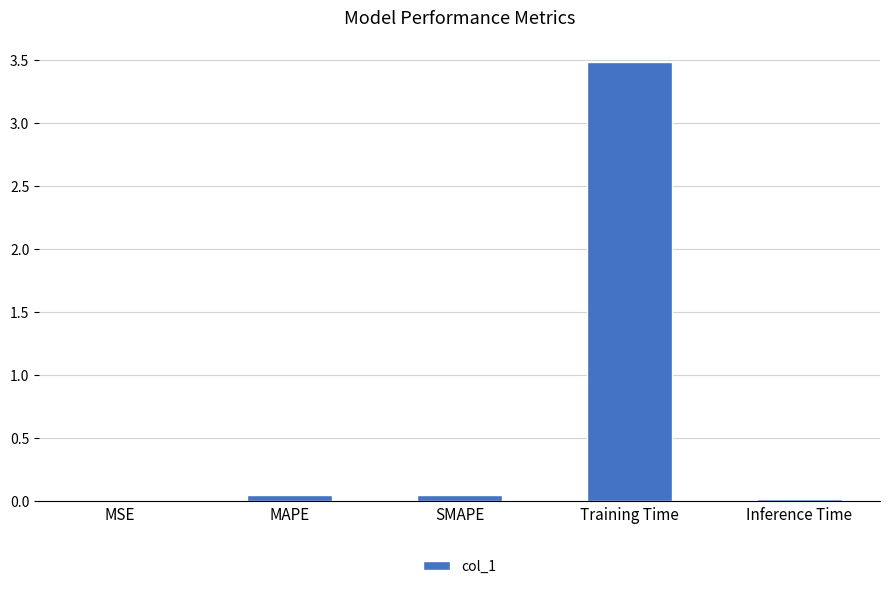

What is the sum of all values?

3.6